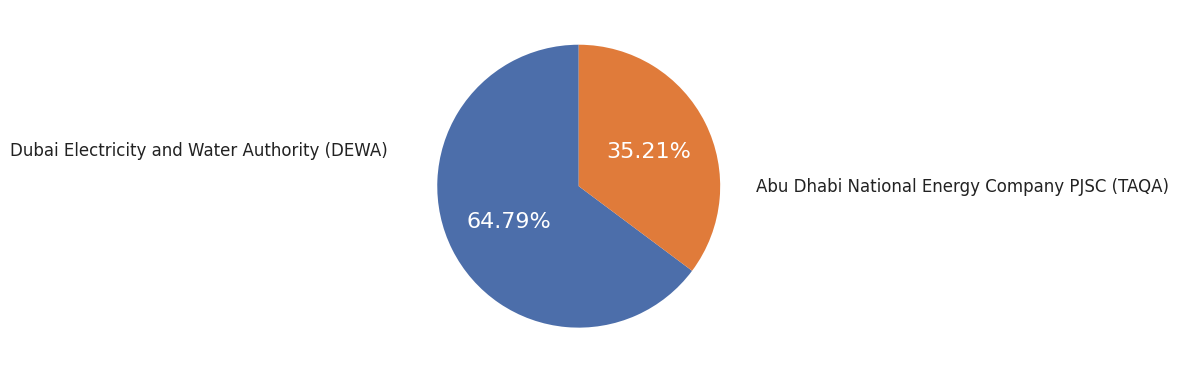

To the nearest percent, what percentage of the pie is Dubai Electricity and Water Authority (DEWA)?

65%